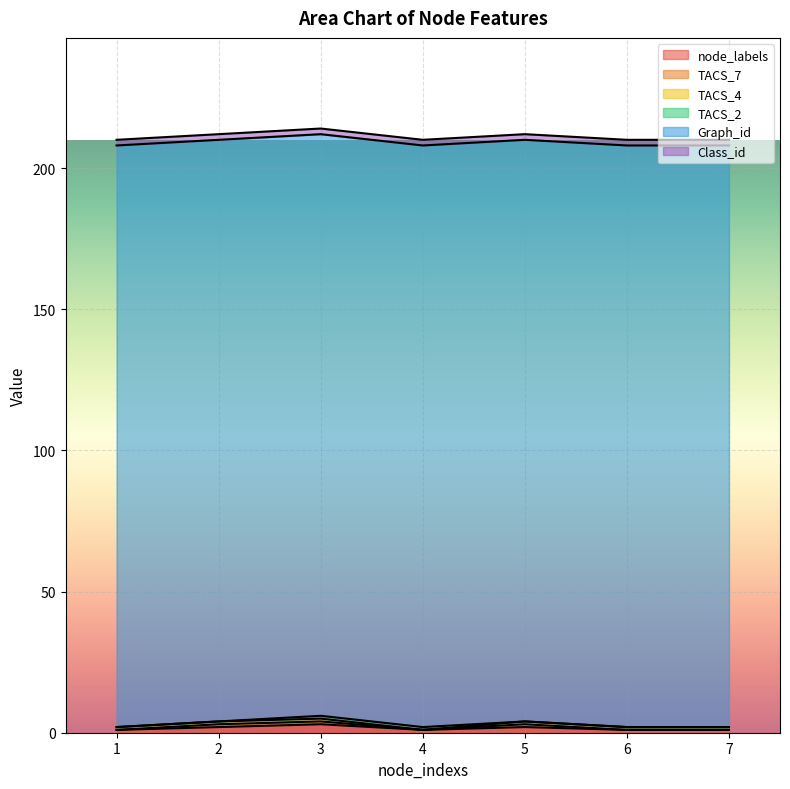

List the labels in order of node_labels value, largest first.

3, 2, 5, 1, 4, 6, 7